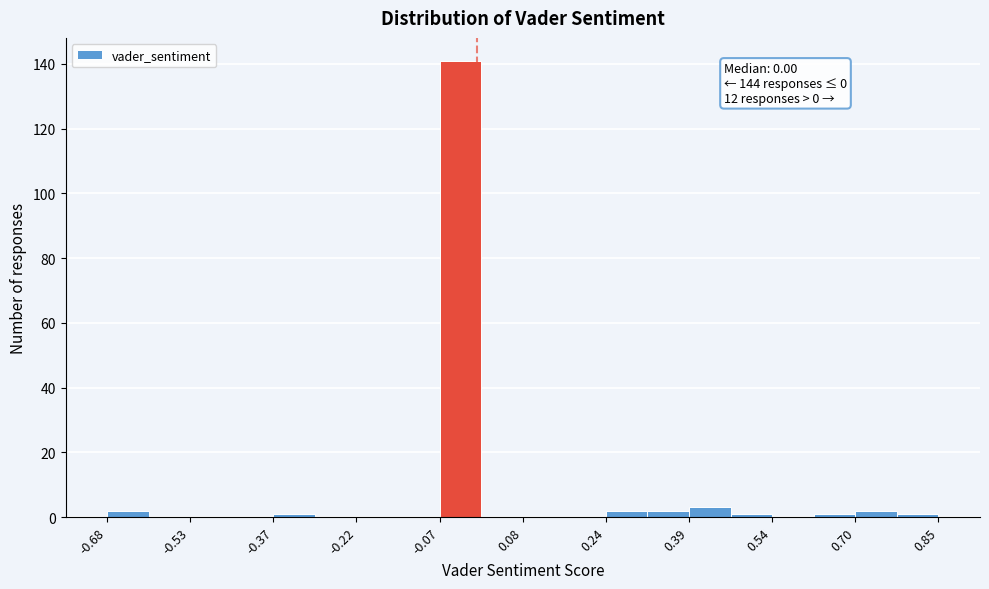

Around what value on the x-axis is the tallest bar? Give the approximate position of its centre, as read against the axis.

-0.02